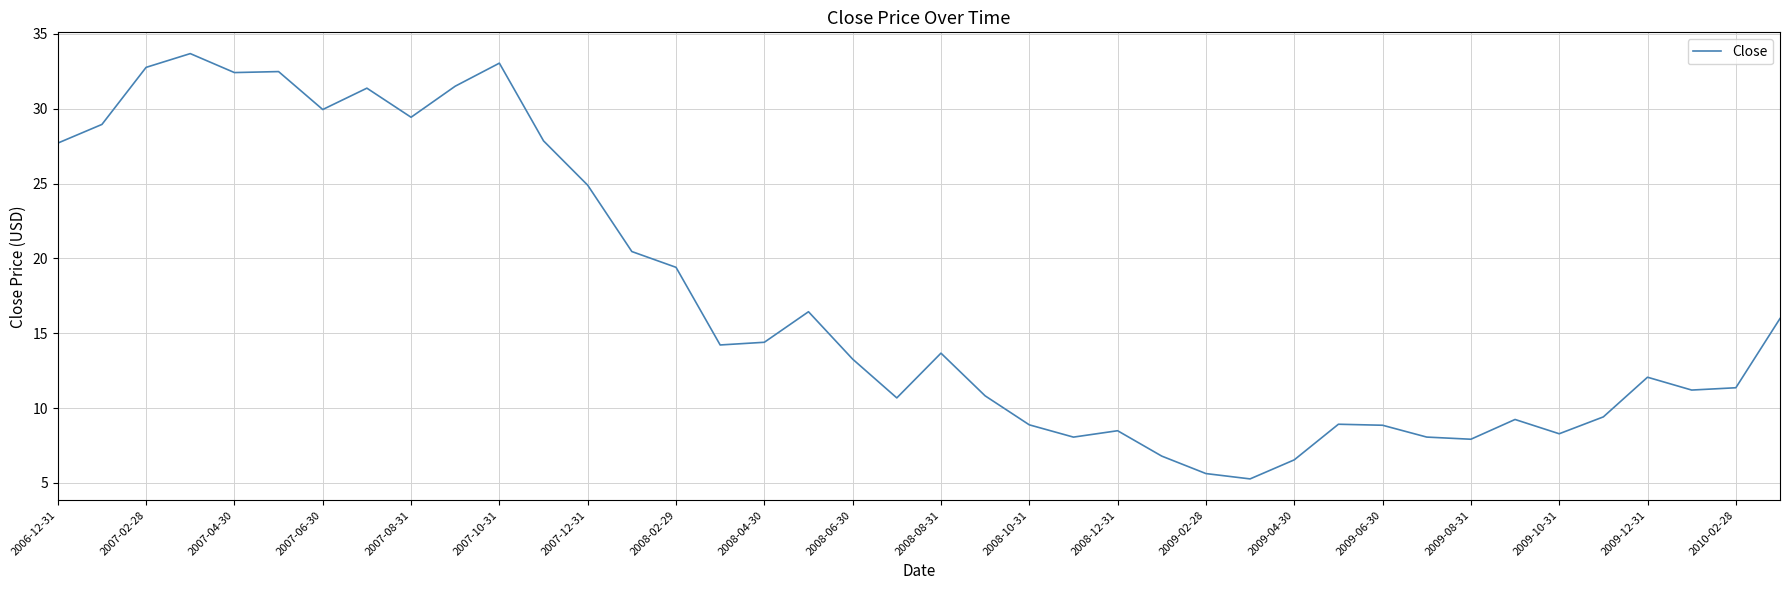

What is the maximum value shown in the chart?

33.7